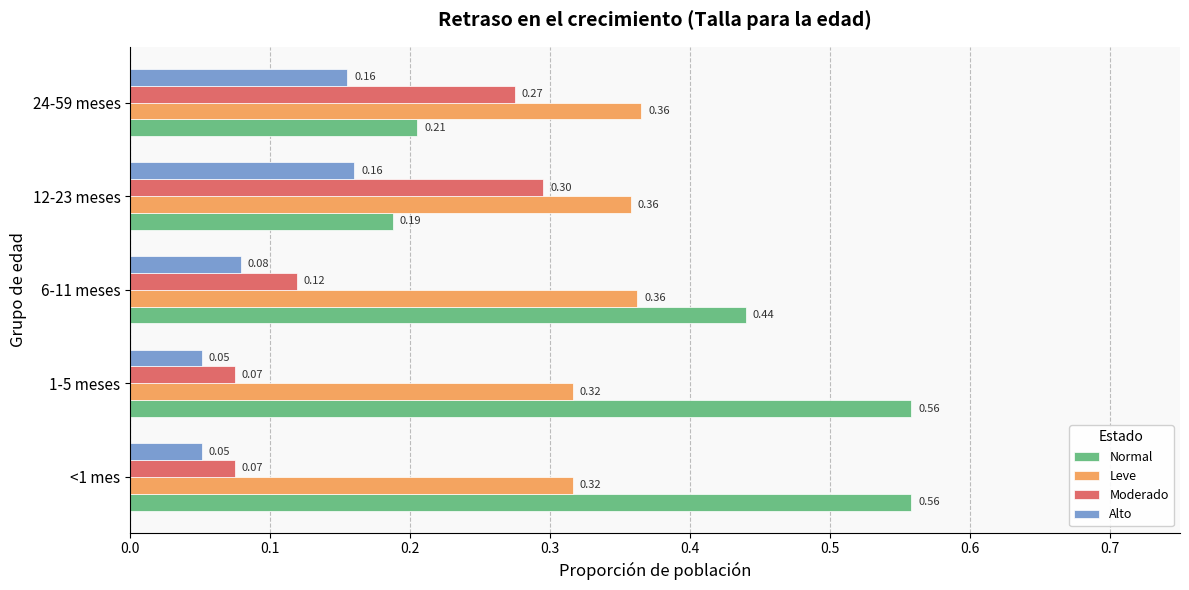

Rank the series by their maximum value, from lowest to highest.

Alto, Moderado, Leve, Normal